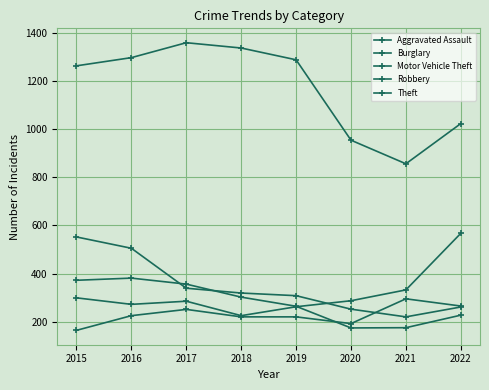

At which category is the sum across all series the highest?

2016